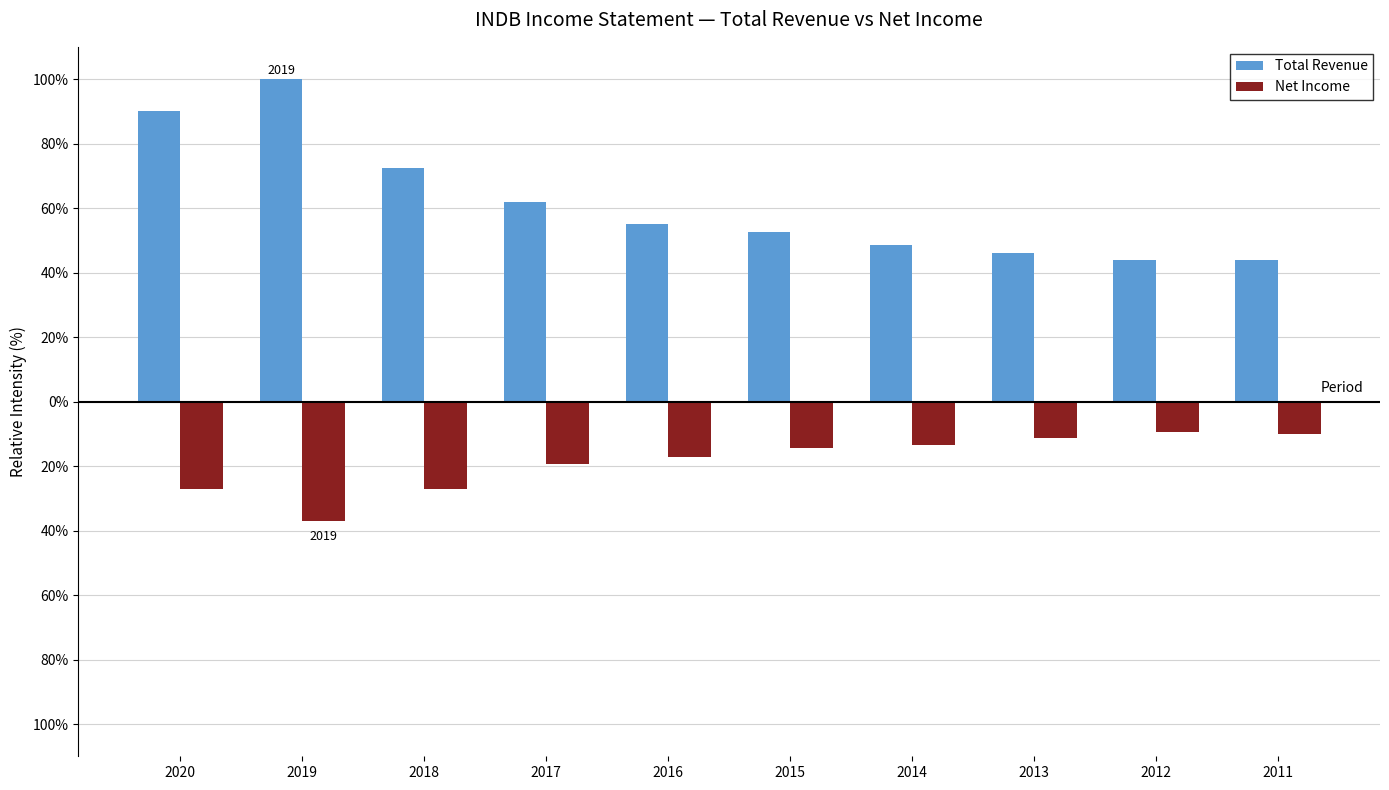

Where is Net Income nearest to the value -23?

2017